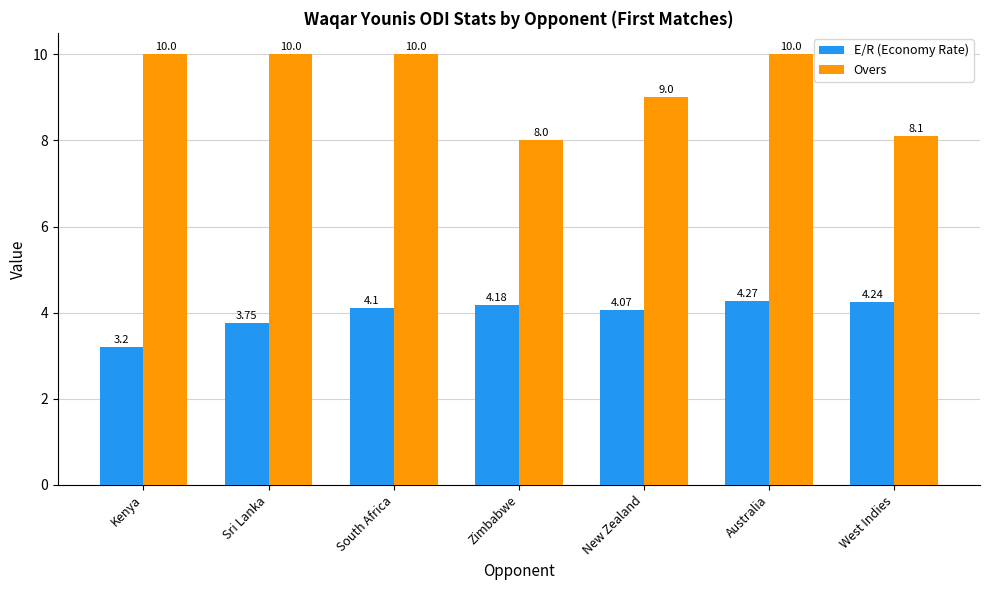

Where does the E/R (Economy Rate) series first go above 4?

South Africa